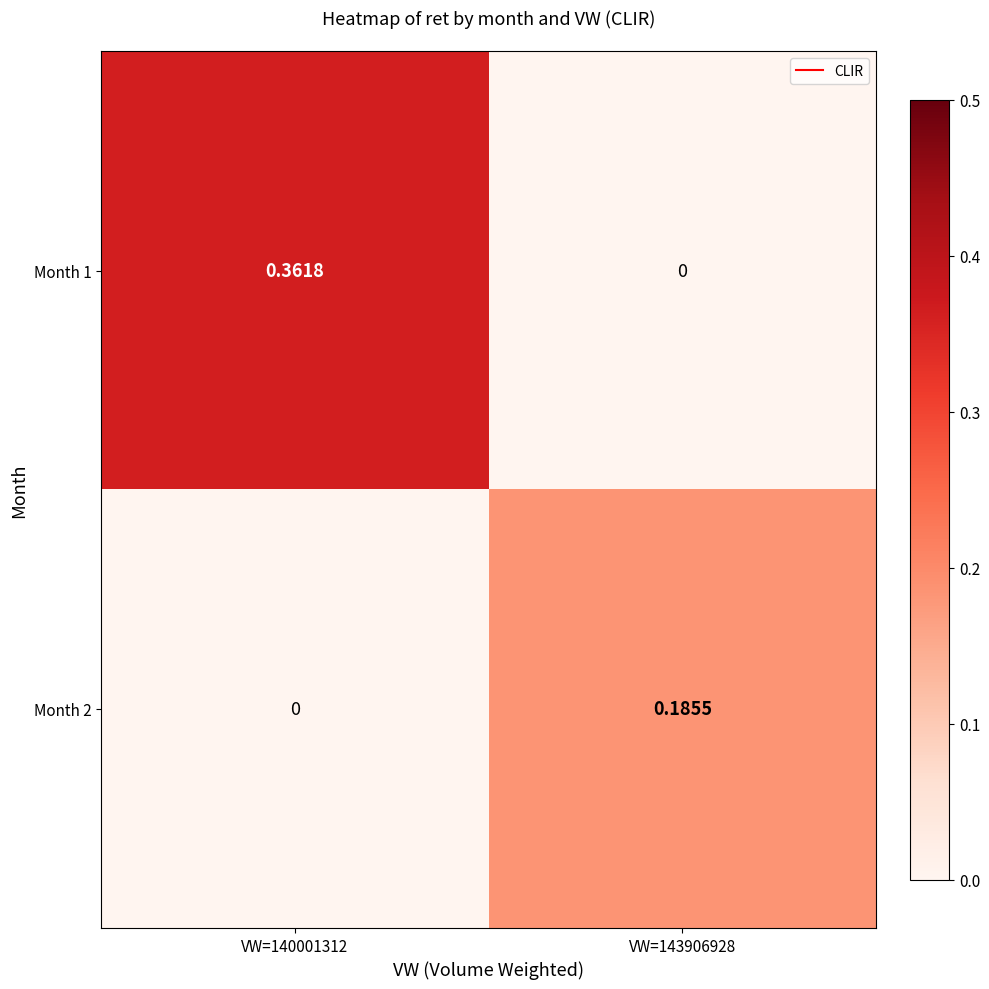

Reading right to left, what are all the values shown in this chart?

Month 1: VW=143906928=0.0	VW=140001312=0.4
Month 2: VW=143906928=0.2	VW=140001312=0.0